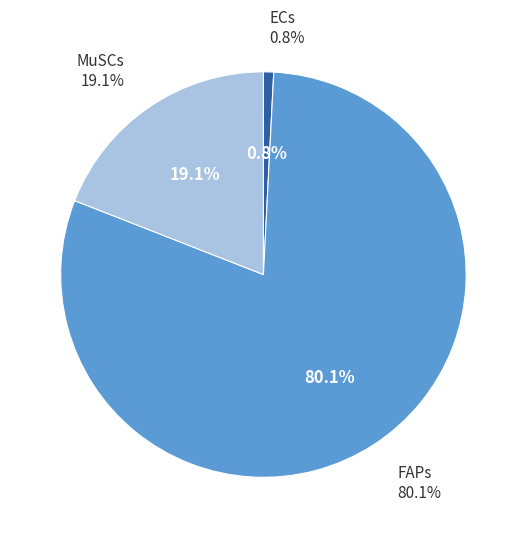

Does ECs represent more than half of the total?

No